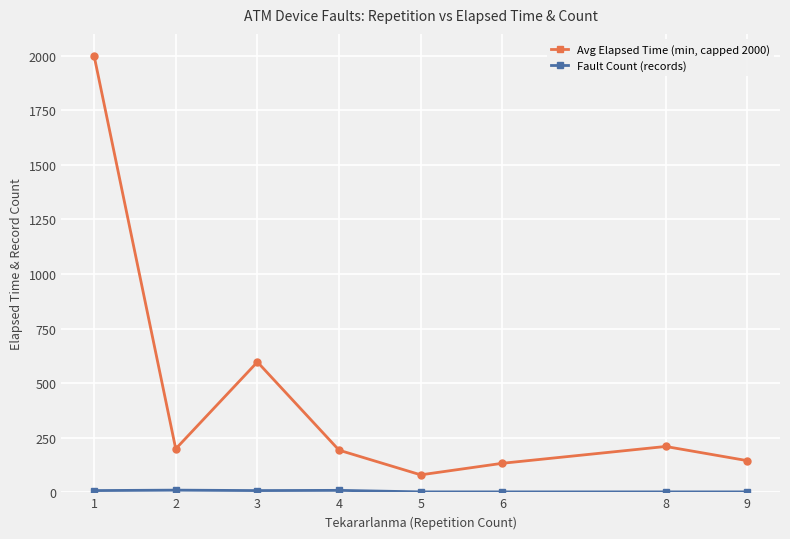

Which series has the largest total across all categories?

Avg Elapsed Time (min, capped 2000)